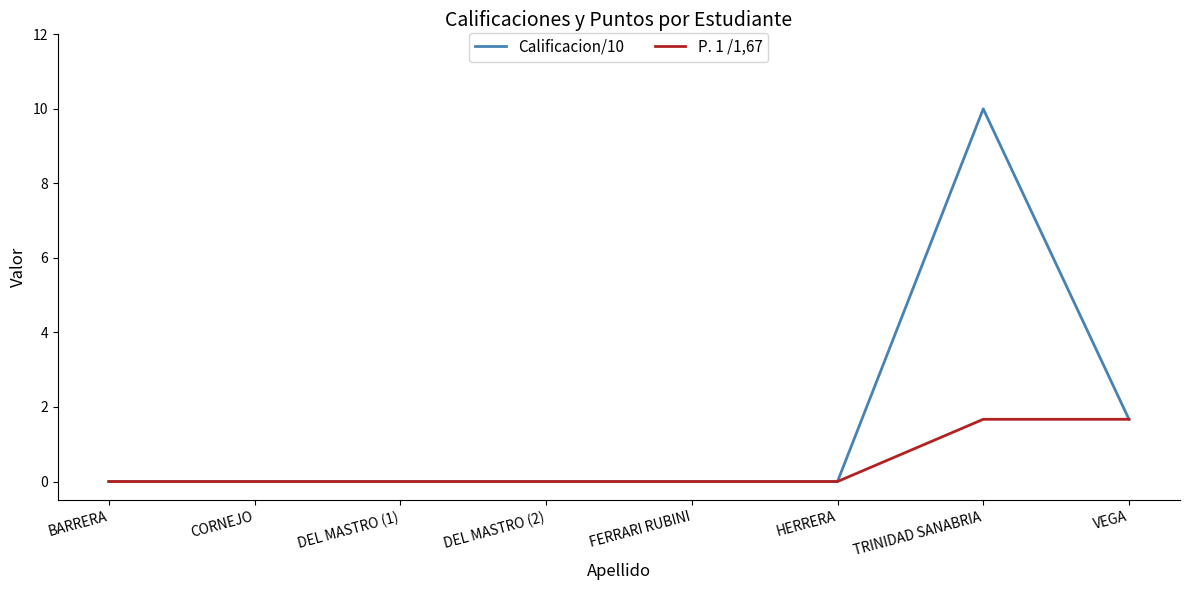

Which series has the widest spread of values?

Calificacion/10